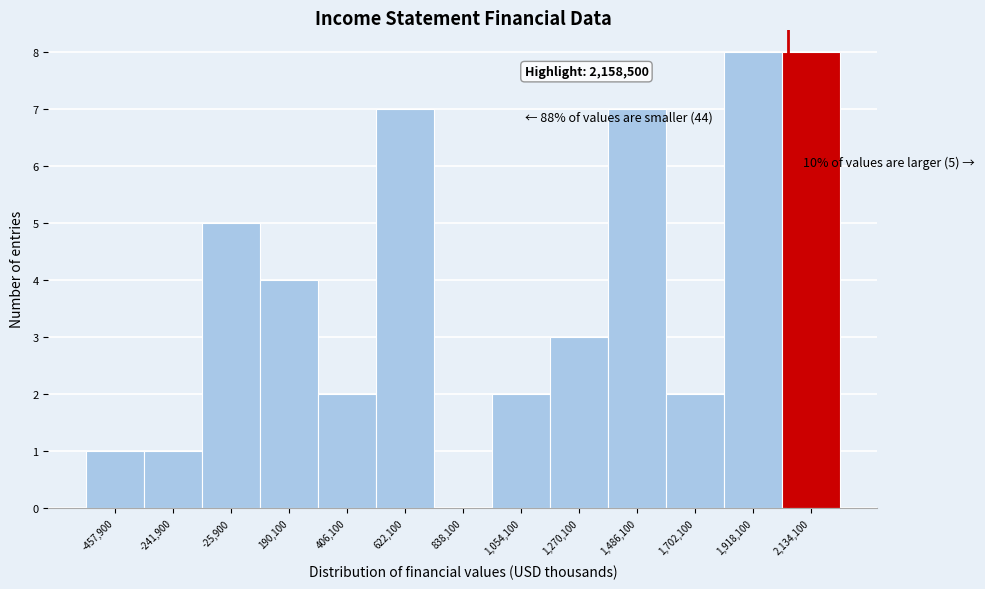

Reading right to left, what are all the values shown in this chart?

2,134,100=8	1,918,100=8	1,702,100=2	1,486,100=7	1,270,100=3	1,054,100=2	838,100=0	622,100=7	406,100=2	190,100=4	-25,900=5	-241,900=1	-457,900=1